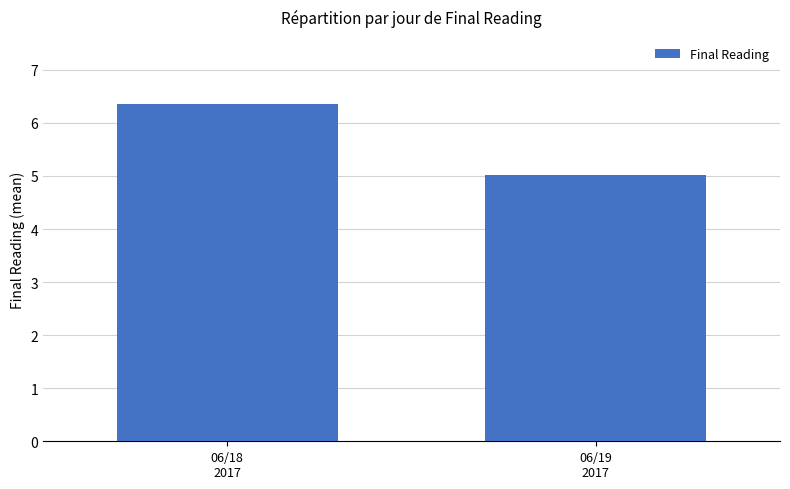

Is it true that the value at 06/18
2017 is 6.3?

True